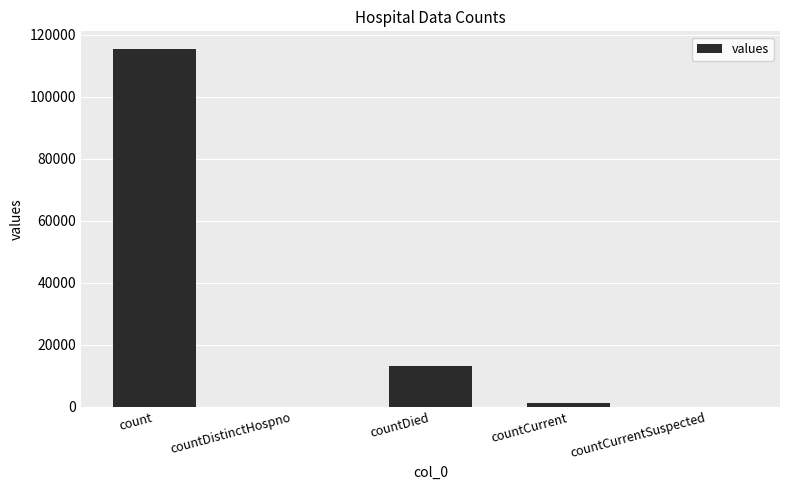

How many data points does each series have?

5